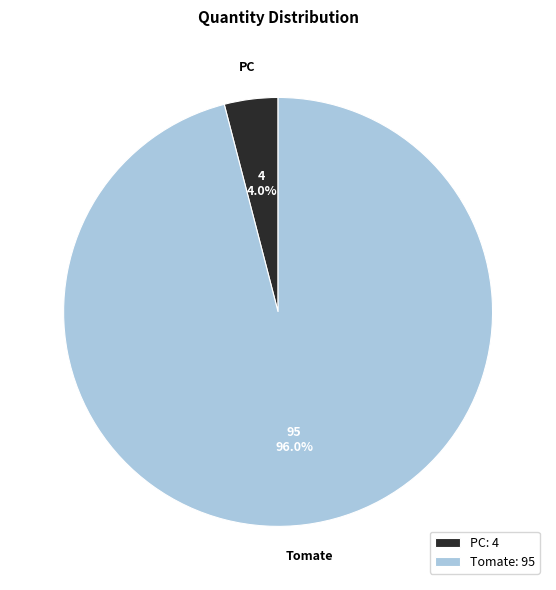

To the nearest percent, what percentage of the pie is PC?

4%